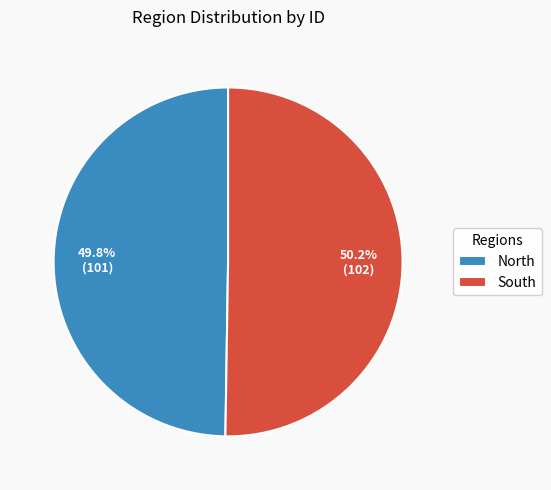

Does any single category account for the majority?

Yes